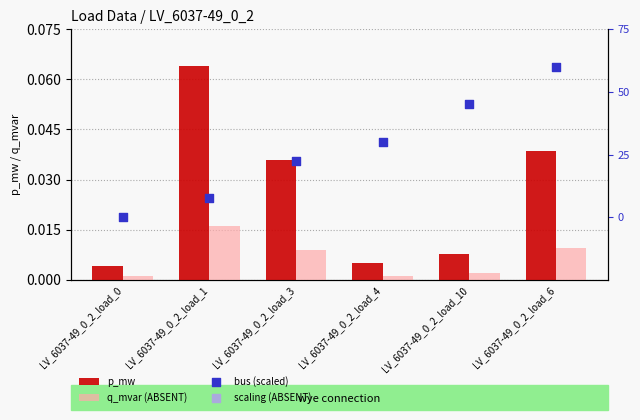

Which series has the largest total across all categories?

scaling (ABSENT)